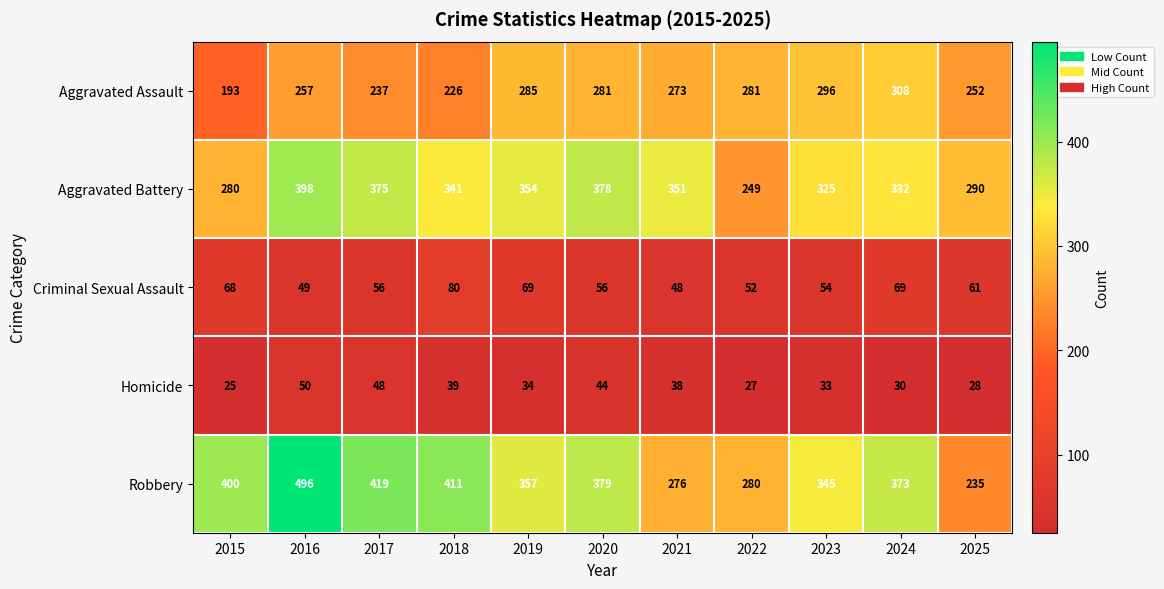

Rank the categories by Homicide value from lowest to highest.

2015, 2022, 2025, 2024, 2023, 2019, 2021, 2018, 2020, 2017, 2016